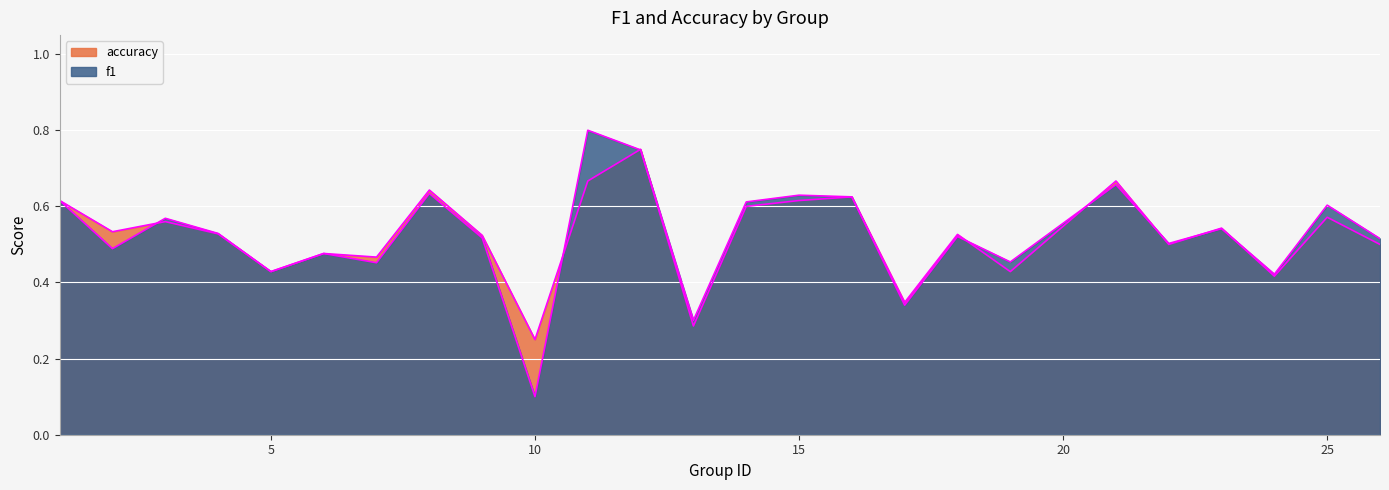

Which series has the largest range (max minus min)?

f1